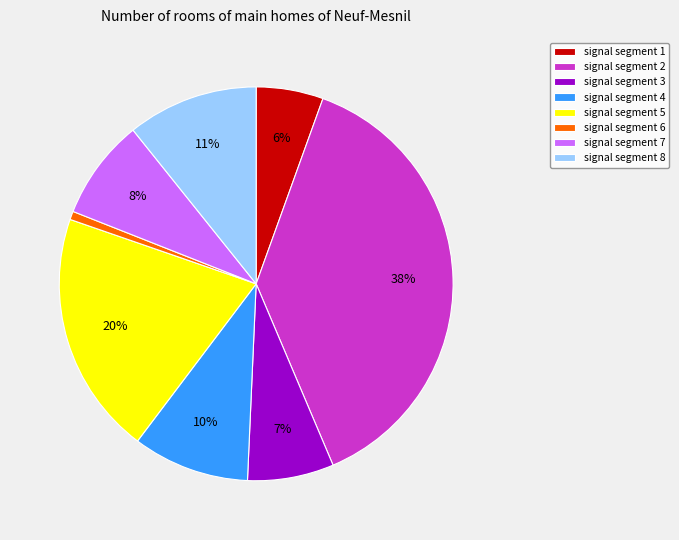

To the nearest percent, what percentage of the pie is signal segment 4?

10%